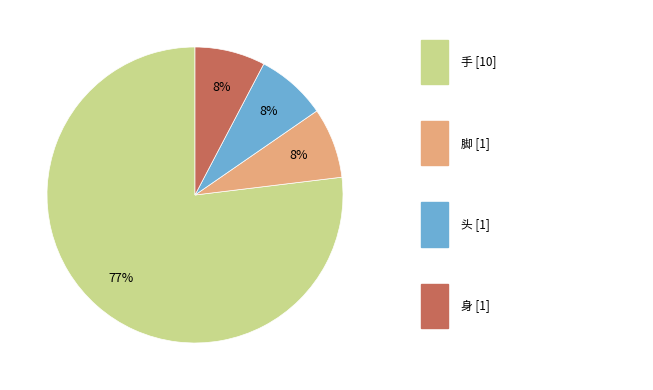

Does any single category account for the majority?

Yes